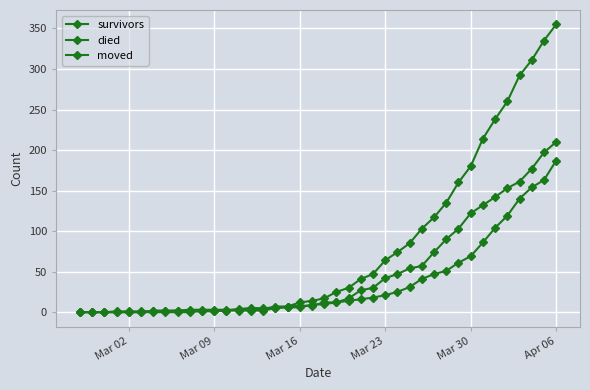

Rank the series by their maximum value, from lowest to highest.

survivors, moved, died